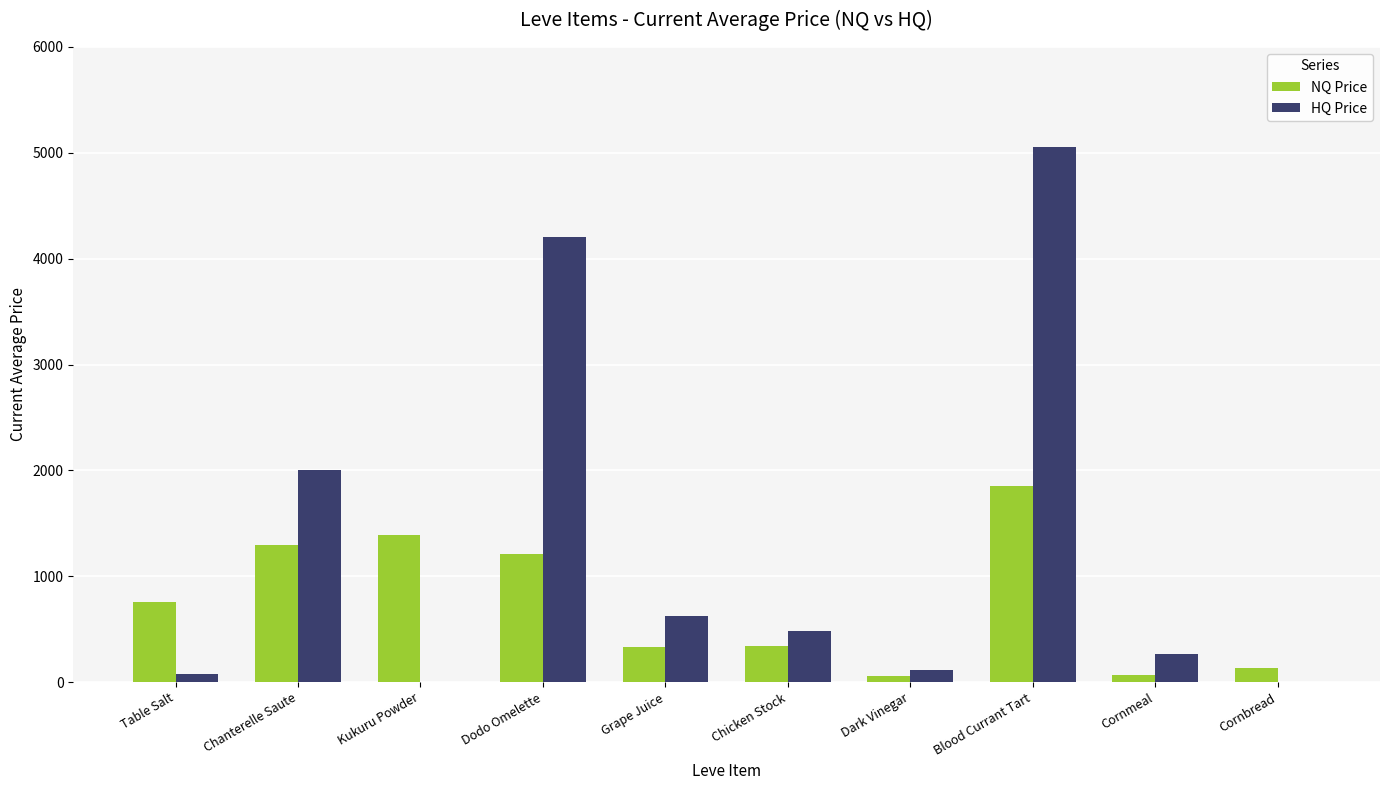

Which series has the largest total across all categories?

HQ Price